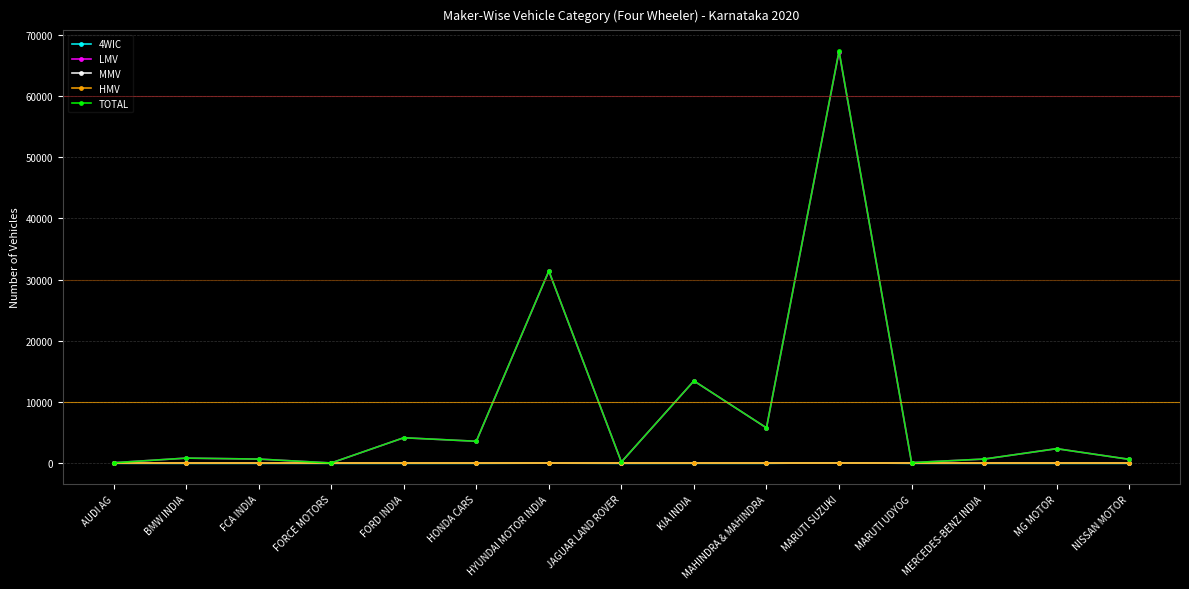

Reading left to right, what are all the values shown in this chart?

4WIC: AUDI AG=1	BMW INDIA=0	FCA INDIA=0	FORCE MOTORS=0	FORD INDIA=0	HONDA CARS=3	HYUNDAI MOTOR INDIA=37	JAGUAR LAND ROVER=0	KIA INDIA=6	MAHINDRA & MAHINDRA=3	MARUTI SUZUKI=92	MARUTI UDYOG=0	MERCEDES-BENZ INDIA=1	MG MOTOR=0	NISSAN MOTOR=0
LMV: AUDI AG=103	BMW INDIA=857	FCA INDIA=700	FORCE MOTORS=65	FORD INDIA=4182	HONDA CARS=3605	HYUNDAI MOTOR INDIA=31390	JAGUAR LAND ROVER=222	KIA INDIA=13461	MAHINDRA & MAHINDRA=5794	MARUTI SUZUKI=67238	MARUTI UDYOG=124	MERCEDES-BENZ INDIA=701	MG MOTOR=2397	NISSAN MOTOR=658
MMV: AUDI AG=0	BMW INDIA=0	FCA INDIA=0	FORCE MOTORS=0	FORD INDIA=0	HONDA CARS=0	HYUNDAI MOTOR INDIA=0	JAGUAR LAND ROVER=0	KIA INDIA=0	MAHINDRA & MAHINDRA=0	MARUTI SUZUKI=0	MARUTI UDYOG=0	MERCEDES-BENZ INDIA=0	MG MOTOR=0	NISSAN MOTOR=0
HMV: AUDI AG=0	BMW INDIA=0	FCA INDIA=0	FORCE MOTORS=0	FORD INDIA=0	HONDA CARS=0	HYUNDAI MOTOR INDIA=0	JAGUAR LAND ROVER=0	KIA INDIA=0	MAHINDRA & MAHINDRA=0	MARUTI SUZUKI=0	MARUTI UDYOG=0	MERCEDES-BENZ INDIA=0	MG MOTOR=0	NISSAN MOTOR=0
TOTAL: AUDI AG=104	BMW INDIA=857	FCA INDIA=700	FORCE MOTORS=65	FORD INDIA=4182	HONDA CARS=3608	HYUNDAI MOTOR INDIA=31427	JAGUAR LAND ROVER=222	KIA INDIA=13467	MAHINDRA & MAHINDRA=5797	MARUTI SUZUKI=67330	MARUTI UDYOG=124	MERCEDES-BENZ INDIA=702	MG MOTOR=2397	NISSAN MOTOR=658